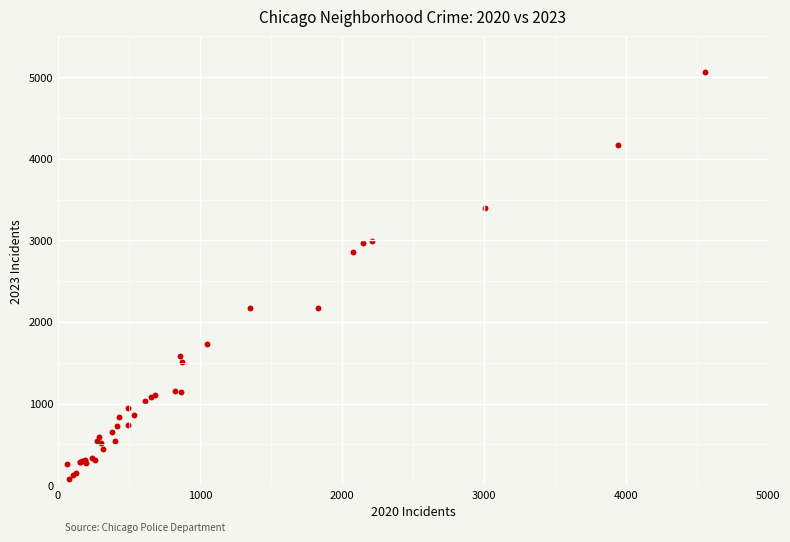

What Y value in the scatter plot is closest to 2567?

2862